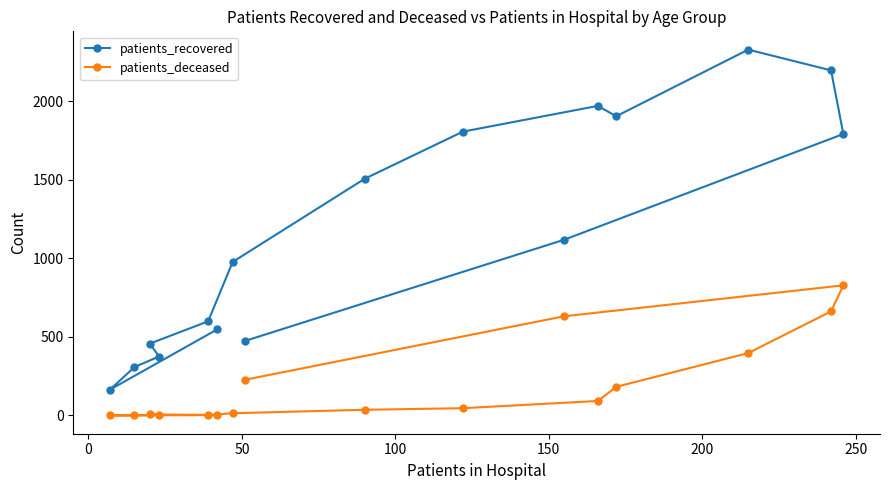

List the series in order of their peak value, lowest first.

patients_deceased, patients_recovered